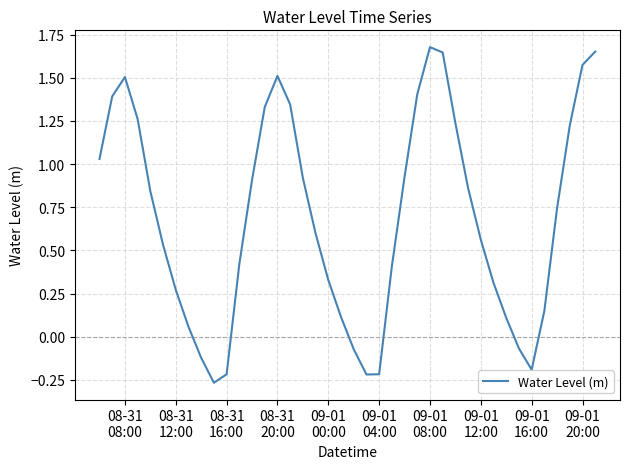

Reading left to right, transcribe all the data shown in this chart.

1.0	1.4	1.5	1.3	0.8	0.5	0.3	0.1	-0.1	-0.3	-0.2	0.4	0.9	1.3	1.5	1.3	0.9	0.6	0.3	0.1	-0.1	-0.2	-0.2	0.4	0.9	1.4	1.7	1.6	1.2	0.9	0.6	0.3	0.1	-0.1	-0.2	0.2	0.7	1.2	1.6	1.7